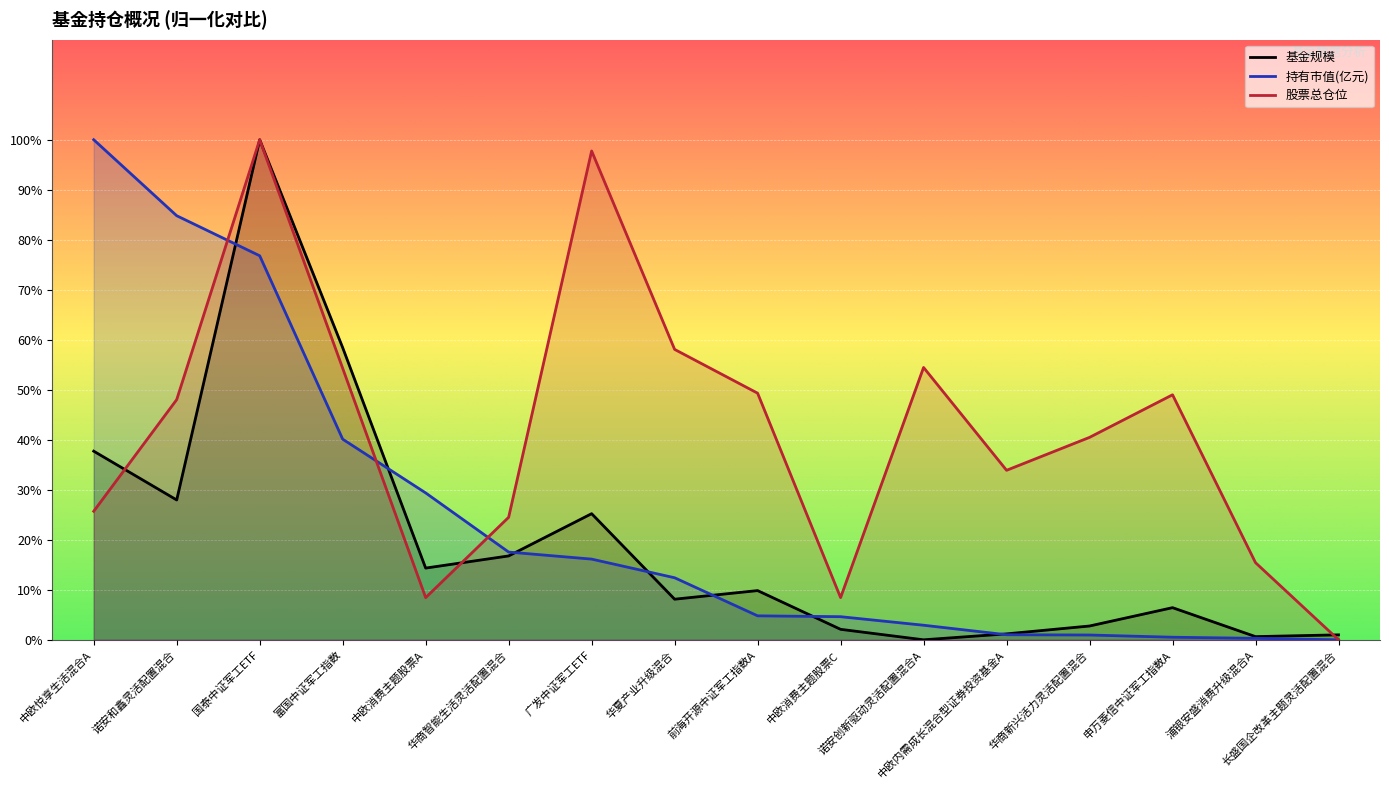

What are all the series names shown in the legend?

基金规模, 持有市值(亿元), 股票总仓位